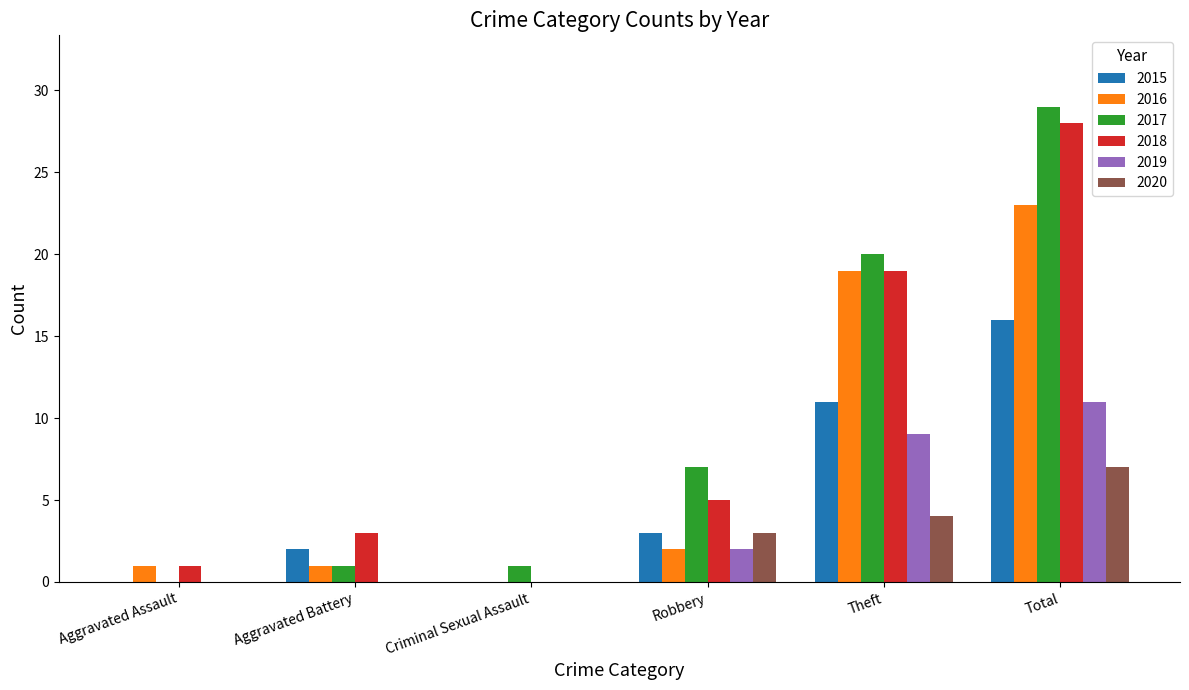

What is the sum of all 2018 values?

56